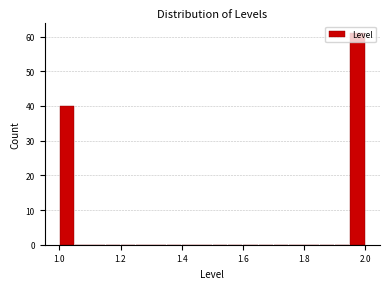

Around what value on the x-axis is the tallest bar? Give the approximate position of its centre, as read against the axis.

1.98